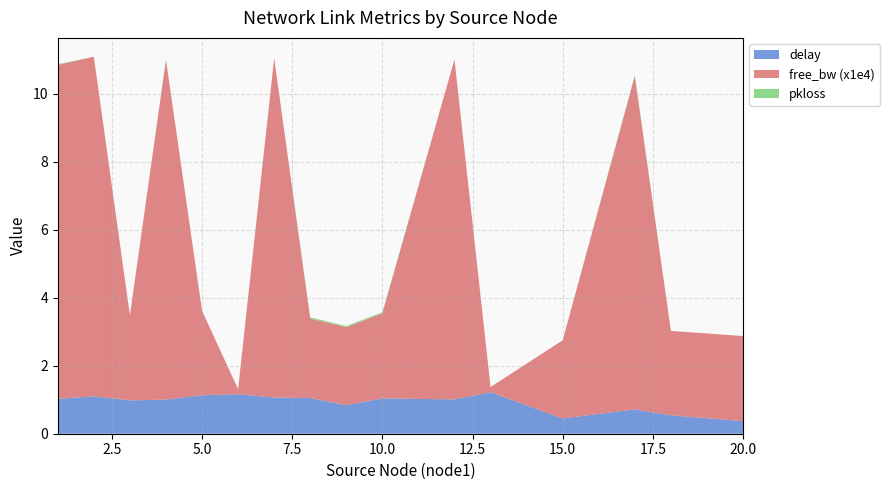

Reading right to left, list all the values displayed in this chart.

delay: 20=0.4	18=0.5	17=0.7	15=0.4	13=1.2	12=1.0	10=1.0	9=0.8	8=1.0	7=1.1	6=1.2	5=1.1	4=1.0	3=1.0	2=1.1	1=1.0
free_bw (x1e4): 20=2.5	18=2.5	17=9.8	15=2.3	13=0.2	12=10.0	10=2.5	9=2.3	8=2.3	7=10.0	6=0.1	5=2.5	4=10.0	3=2.5	2=10.0	1=9.8
pkloss: 20=0.0	18=0.0	17=0.0	15=0.0	13=0.0	12=0.0	10=0.0	9=0.0	8=0.0	7=0.0	6=0.0	5=0.0	4=0.0	3=0.0	2=0.0	1=0.0